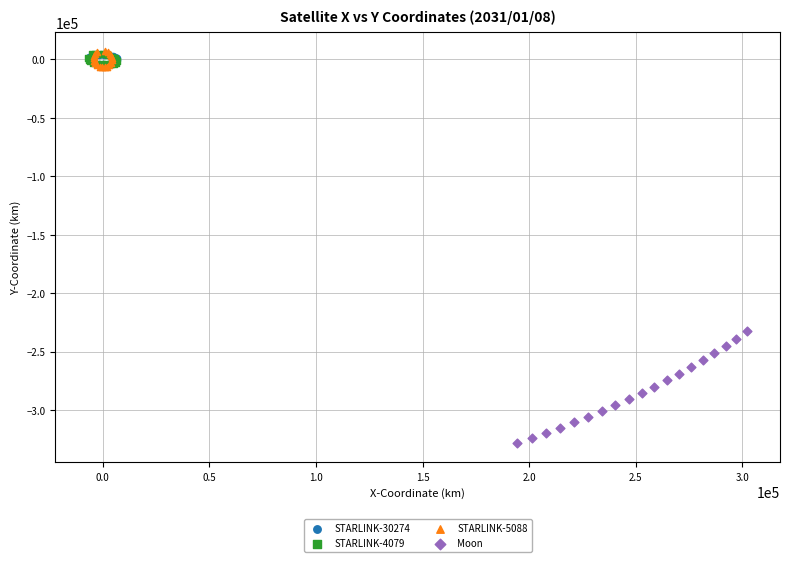

Which series contains the lowest Y value?

Moon